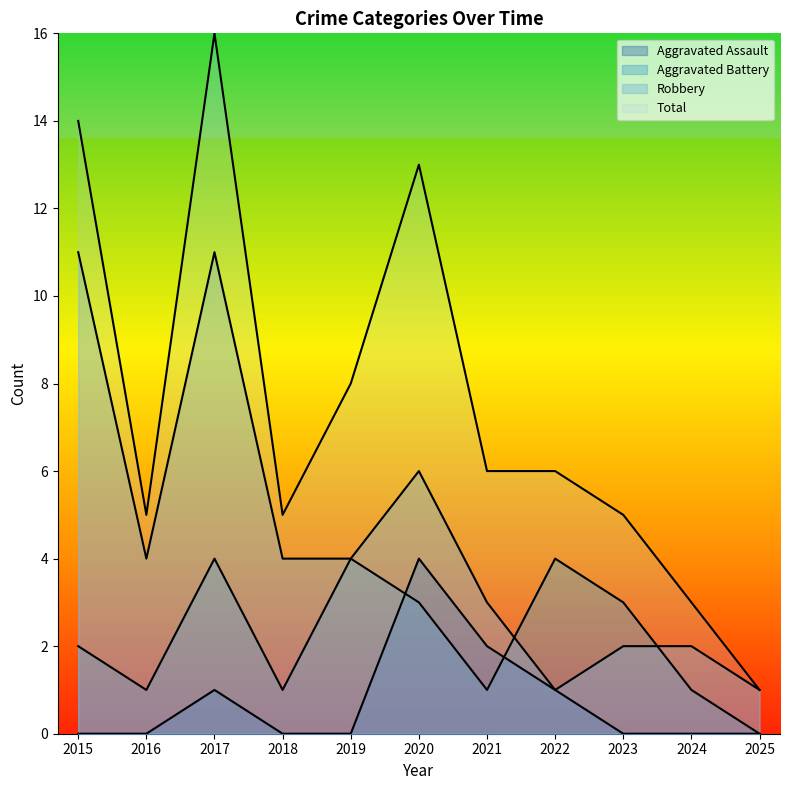

Between 2024 and 2020, which is larger?

2020